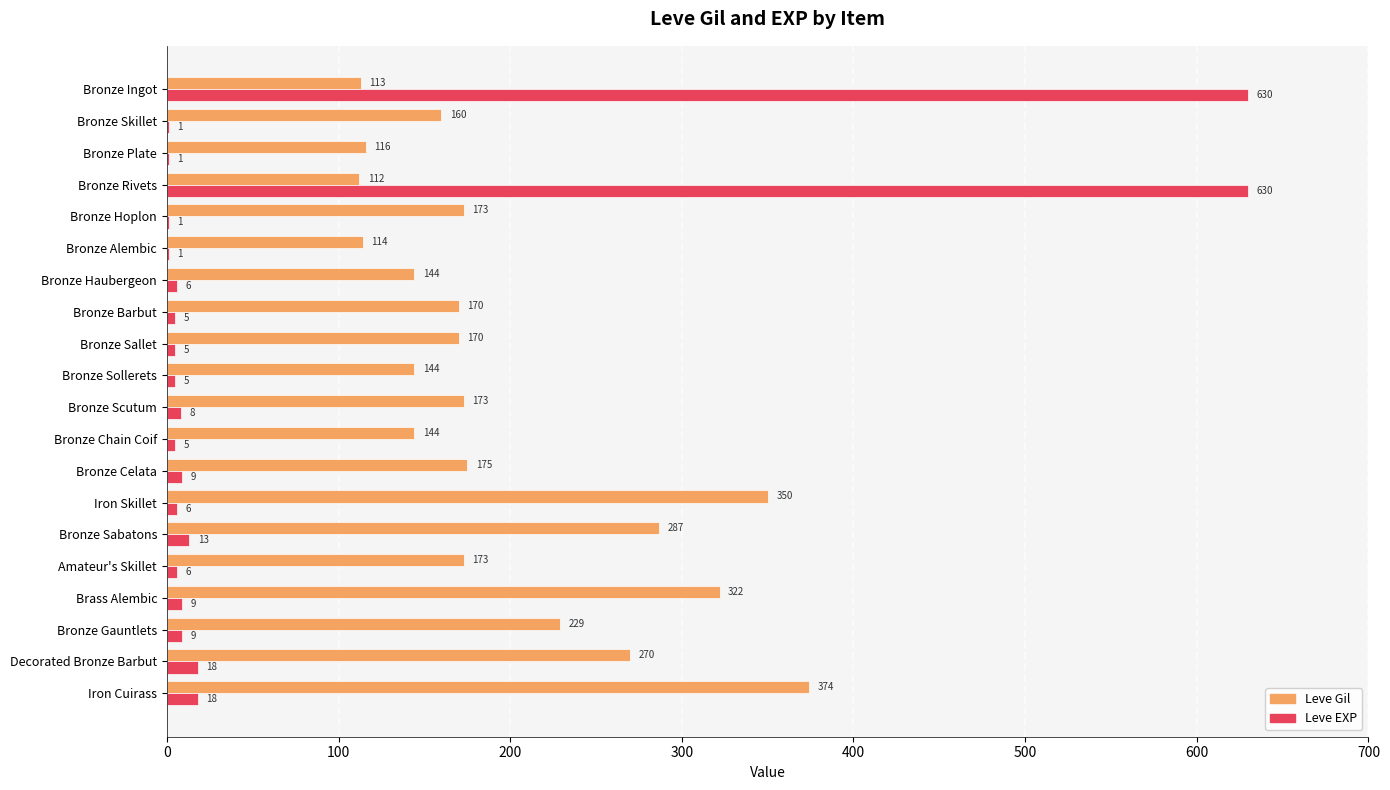

Between Bronze Haubergeon and Bronze Celata, which series saw the biggest shift?

Leve Gil